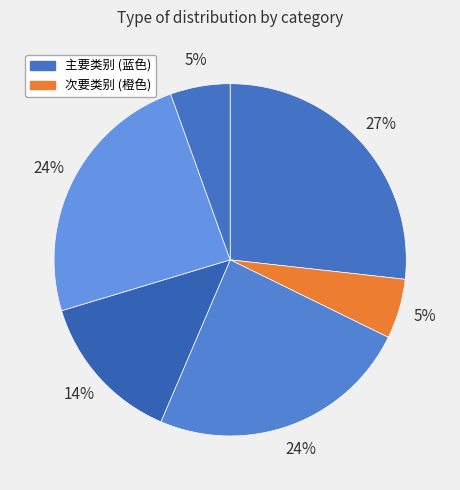

Count the number of slices in the pie.

6